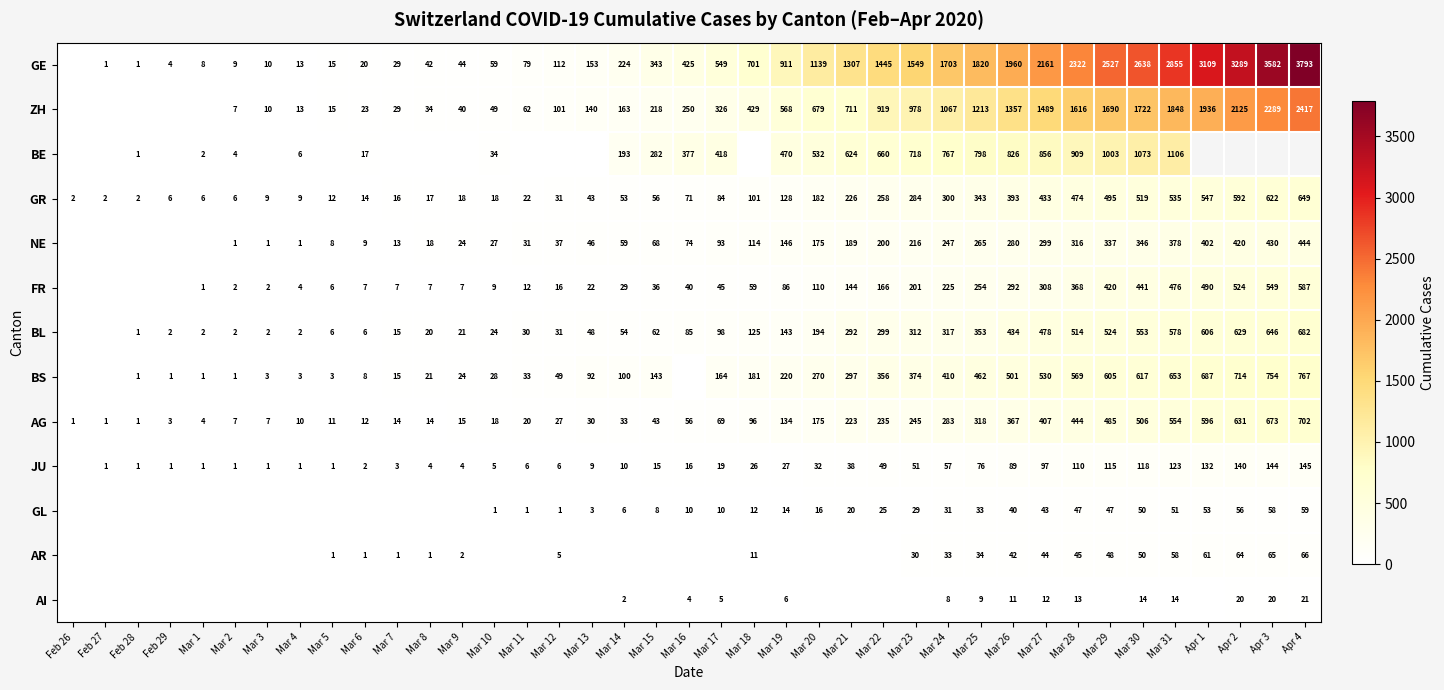

True or false: JU has a value of 29.7 at Mar 26.

False